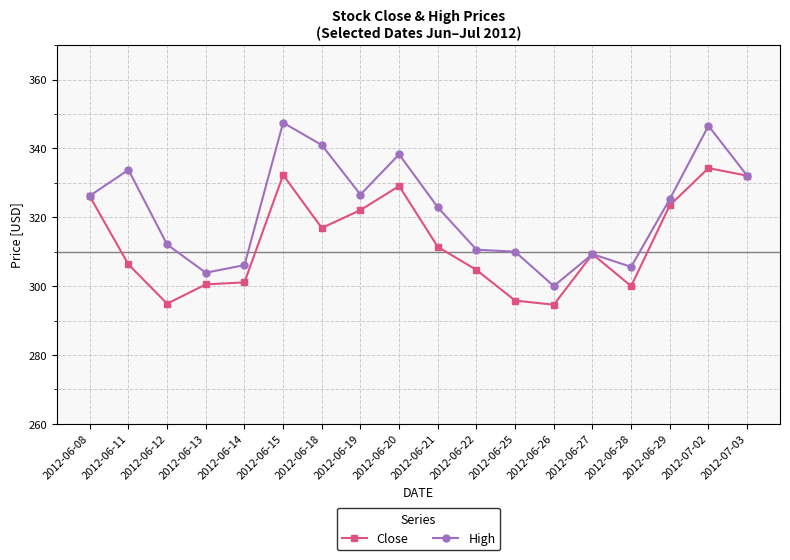

How many lines are shown in the chart?

2